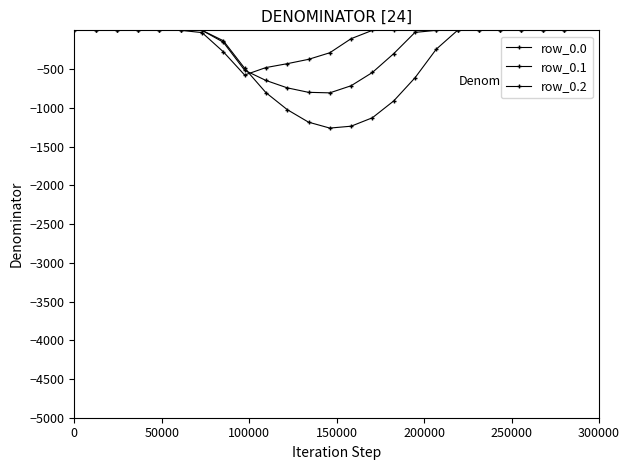

Does the chart have visible grid lines?

No